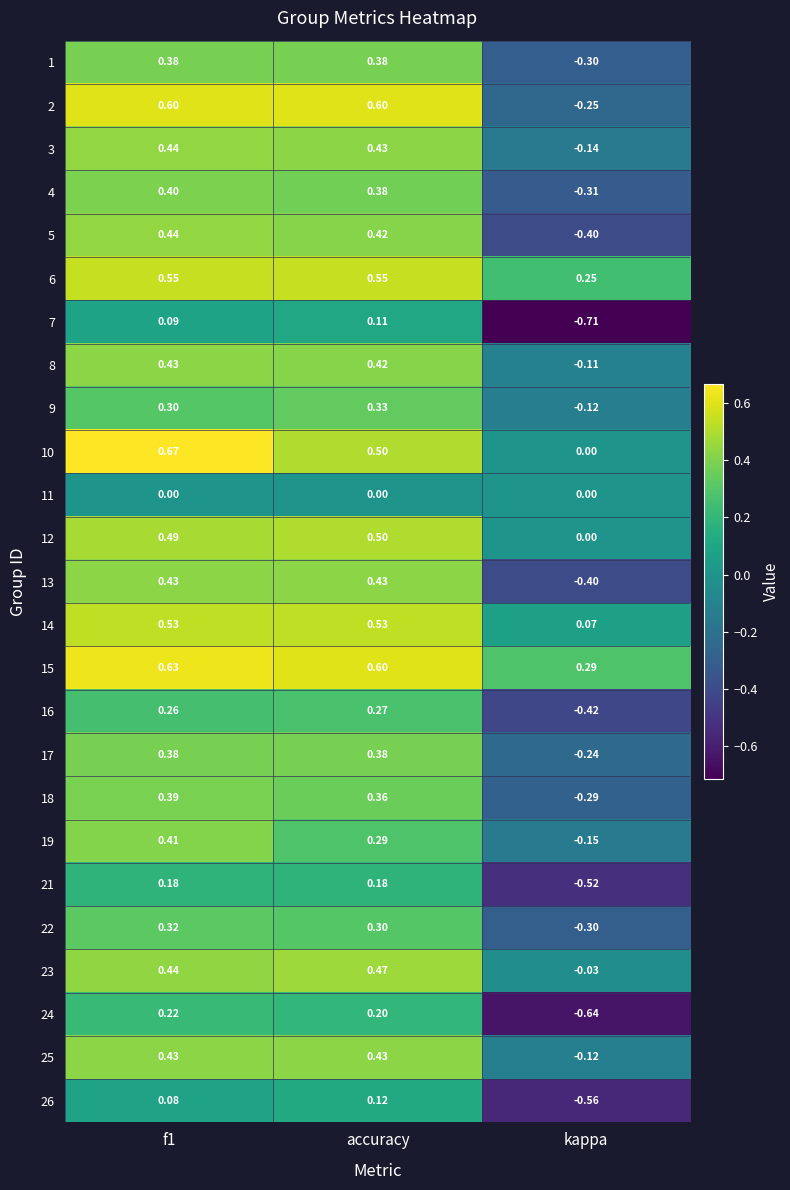

At which label is 18 closest to 0?

kappa